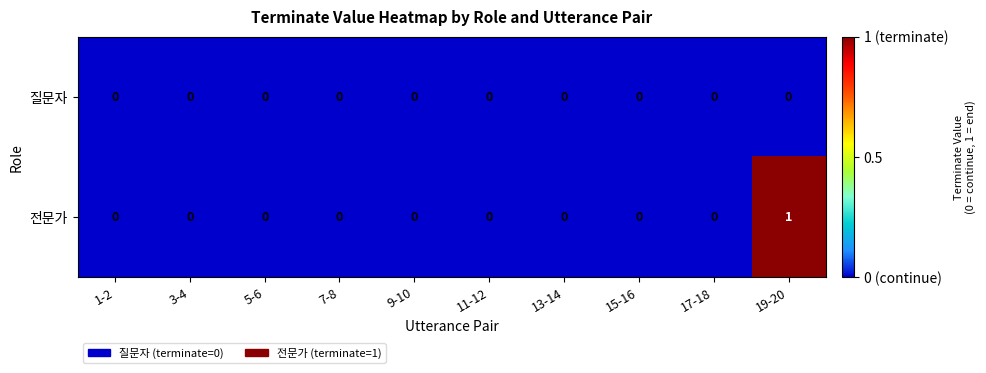

Reading right to left, transcribe all the data shown in this chart.

질문자: 19-20=0	17-18=0	15-16=0	13-14=0	11-12=0	9-10=0	7-8=0	5-6=0	3-4=0	1-2=0
전문가: 19-20=1	17-18=0	15-16=0	13-14=0	11-12=0	9-10=0	7-8=0	5-6=0	3-4=0	1-2=0